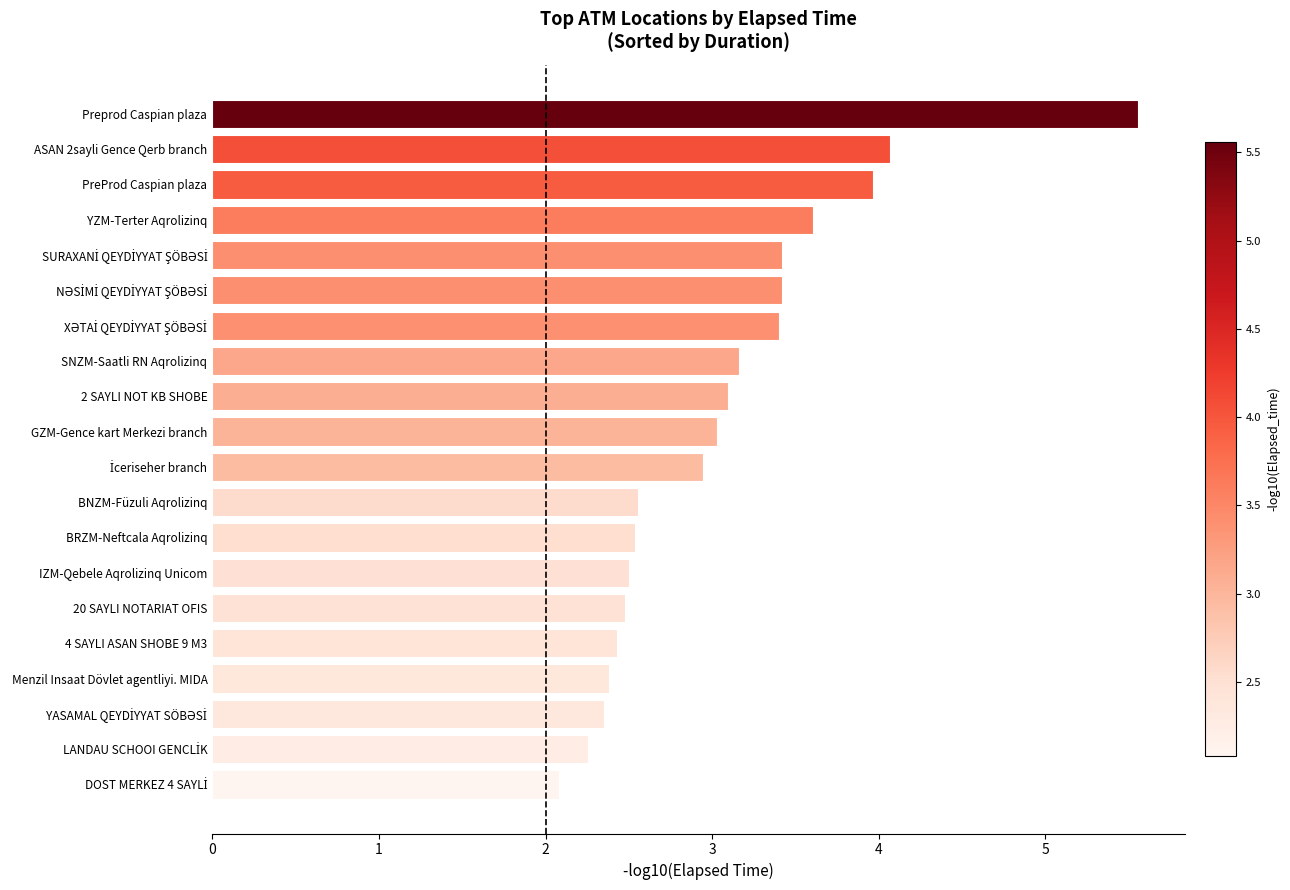

What is the sum of all values?

61.2